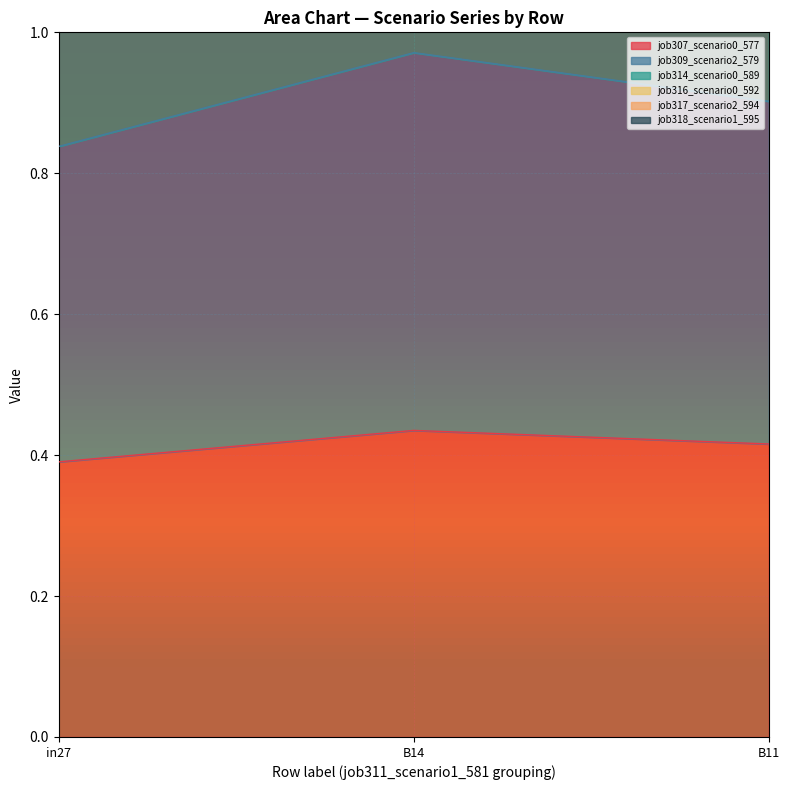

Count the job316_scenario0_592 values in the range 1 to 2.

3